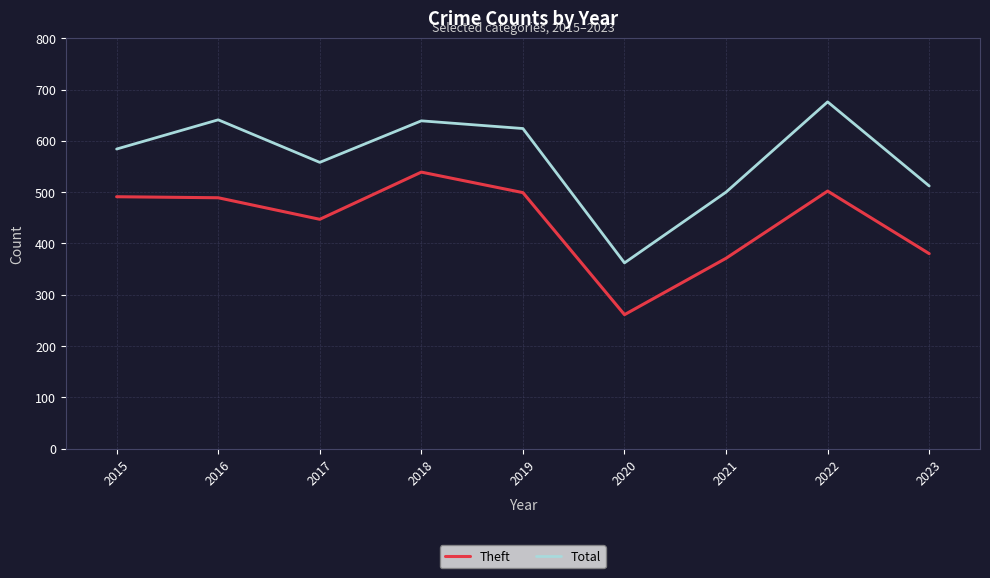

In Total, how many points are lower than both neighbors (excluding endpoints)?

2